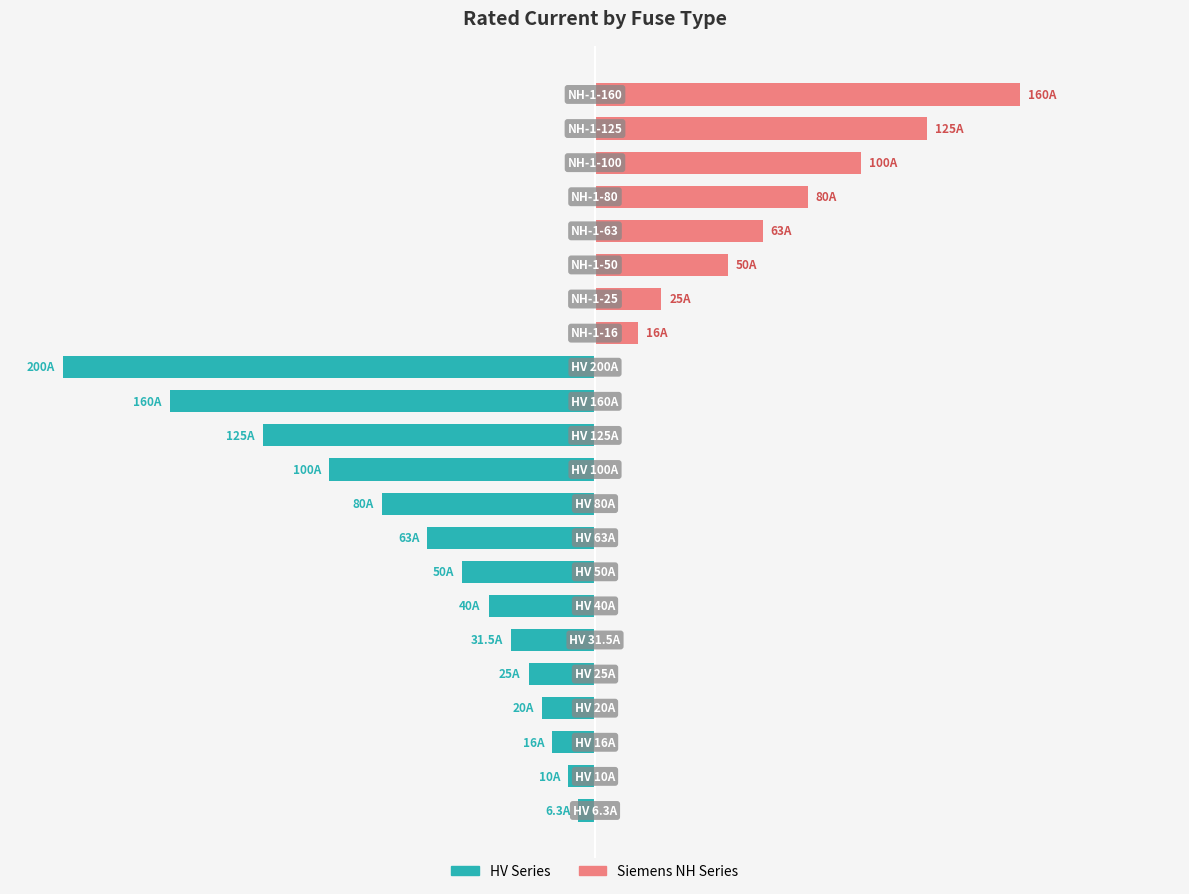

Between 17 and 18, which series saw the biggest shift?

Siemens NH Series